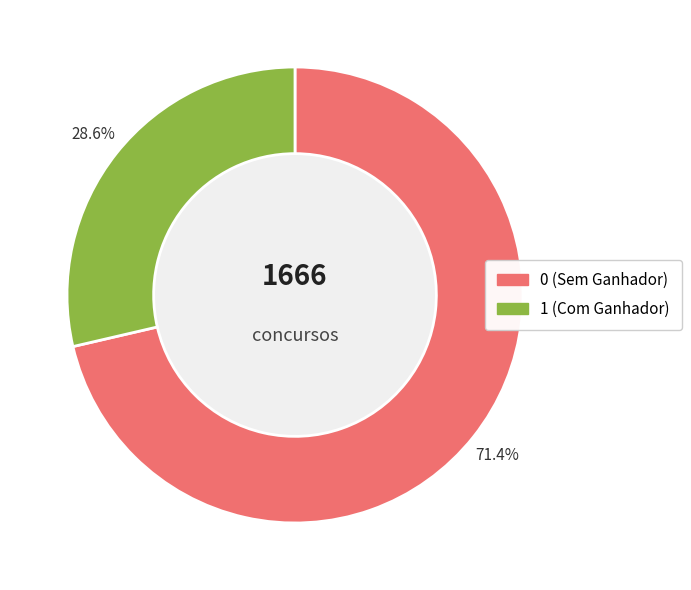

Does any single category account for the majority?

Yes